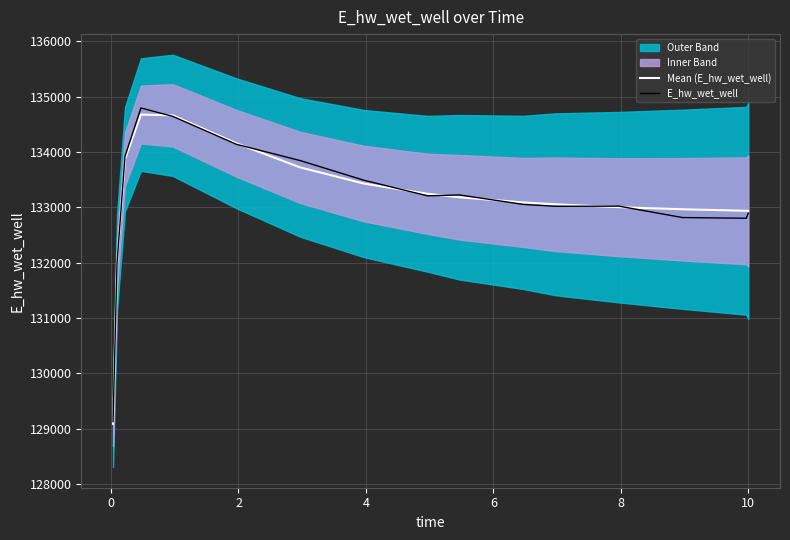

What is the average value of the E_hw_wet_well series?

133123.6